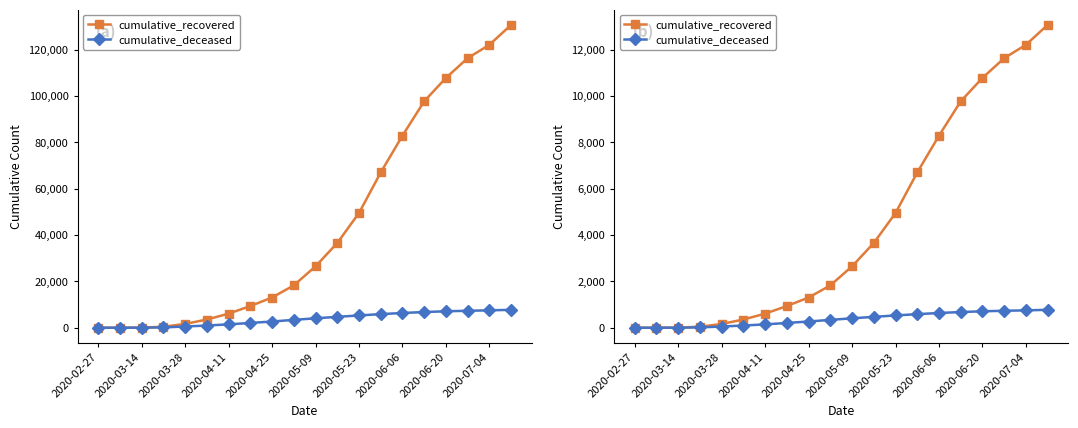

Does the chart display data point markers on the line(s)?

Yes